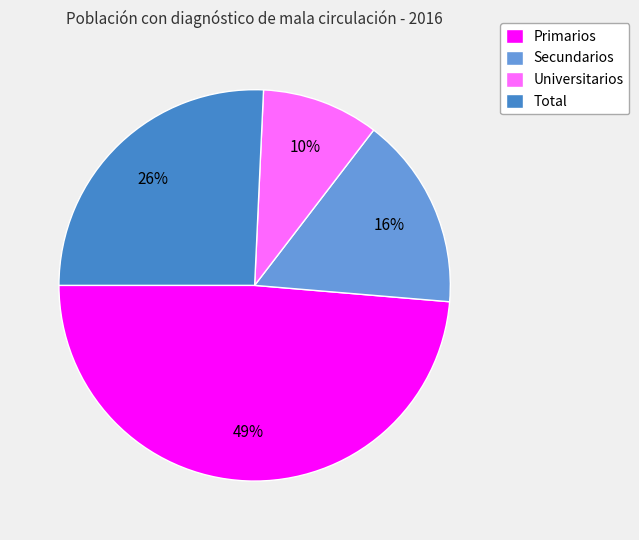

Which category has the biggest portion of the pie?

Primarios